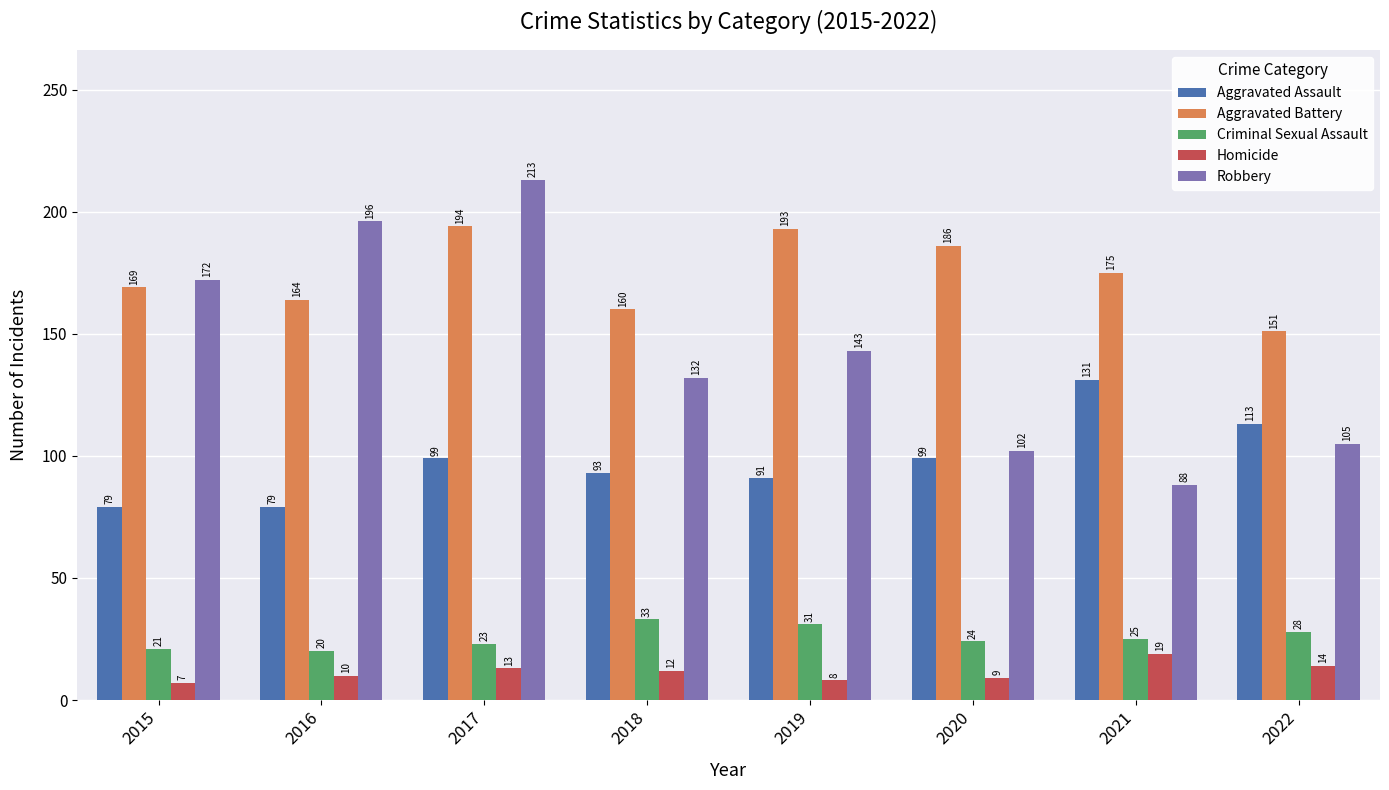

At which label is Homicide closest to 13?

2017